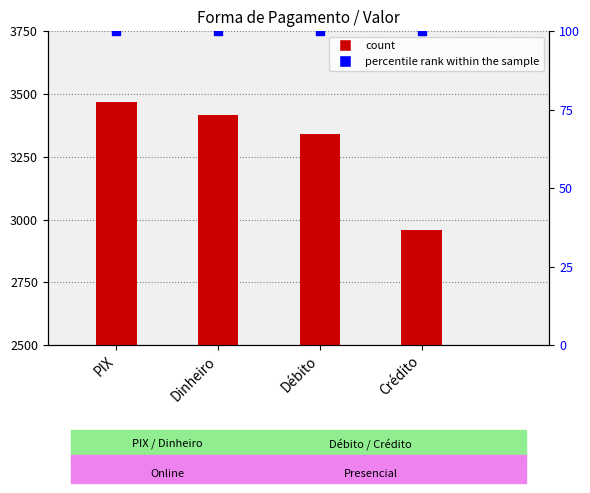

At how many categories does at least one series exceed 3317?

3